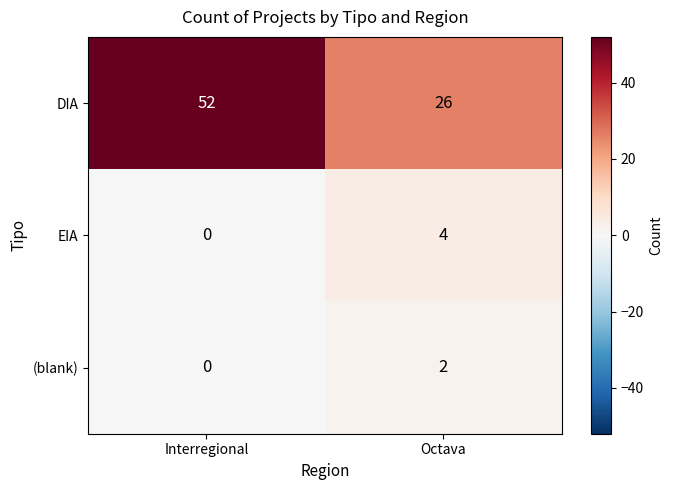

What is the difference between the highest and lowest values at Octava?

24